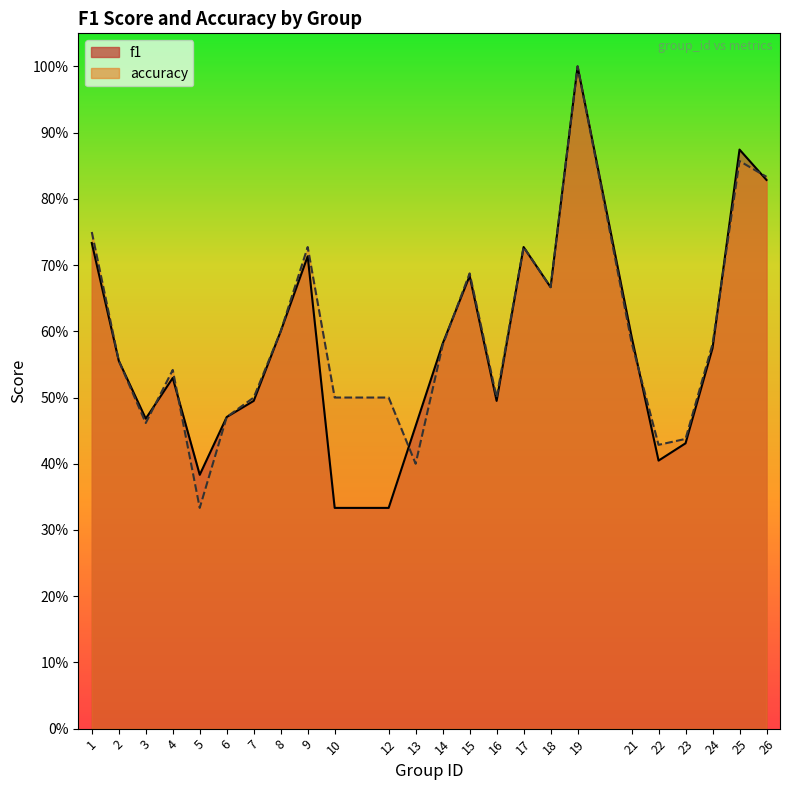

Which series changed the most between 8 and 24?

f1